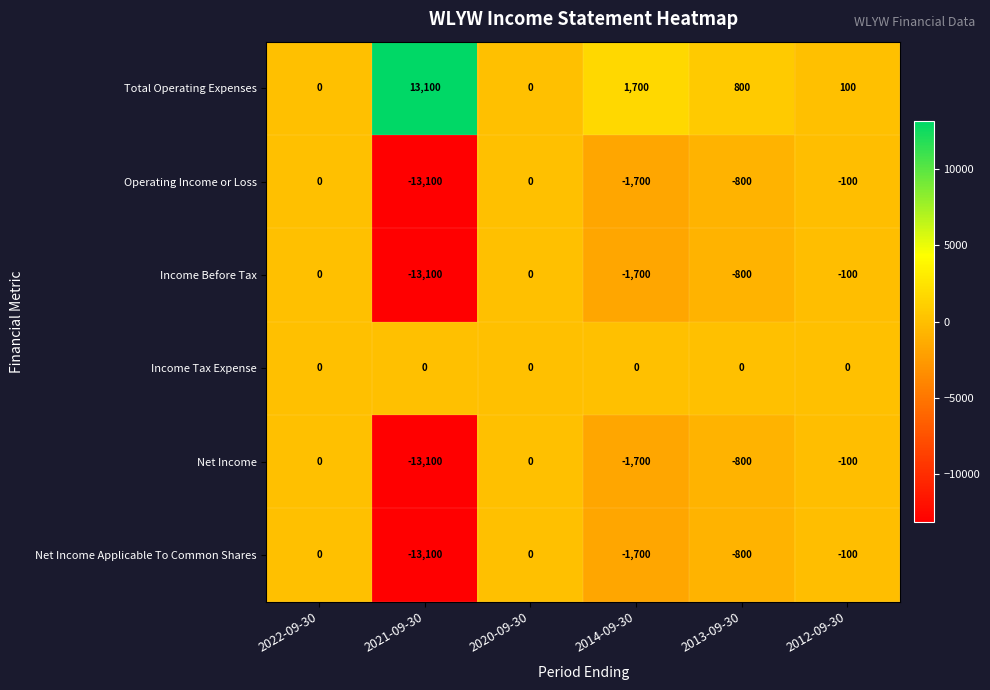

What is the total value across all series at 2013-09-30?

-2400